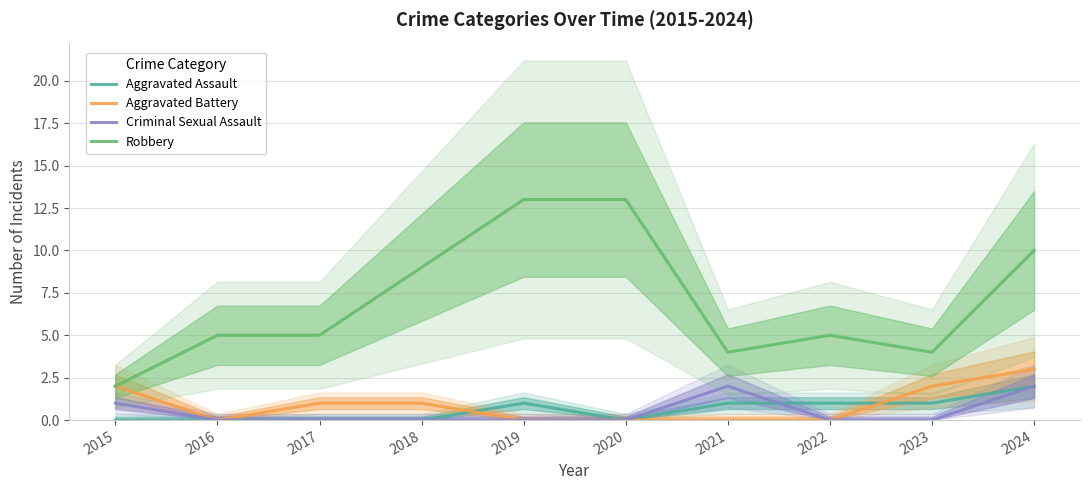

The Aggravated Assault series shows 0 at 2018. True or false?

True